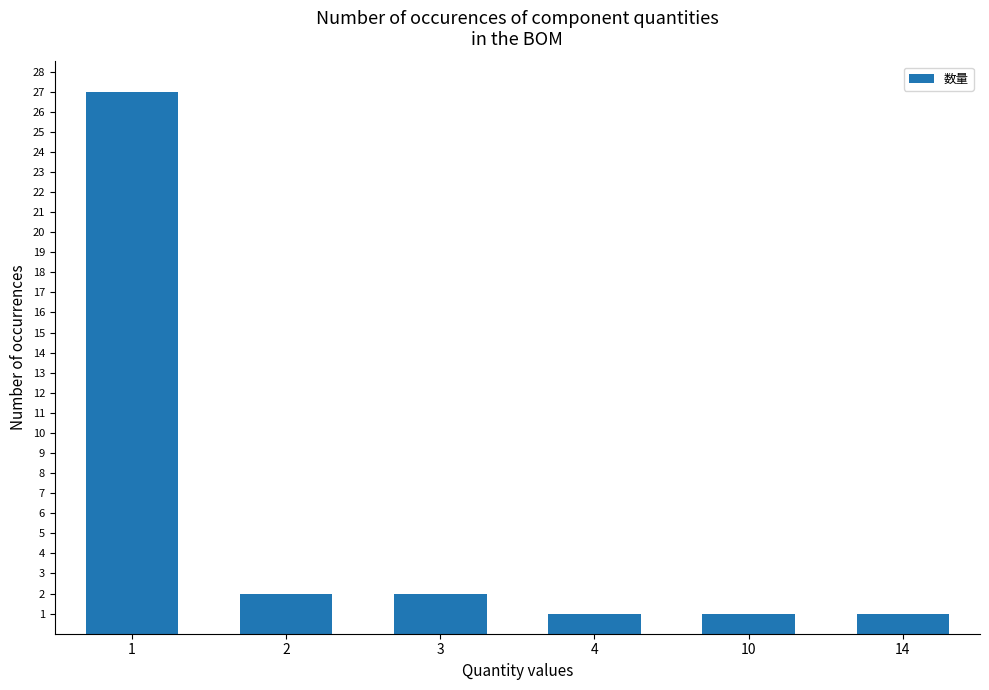

The chart shows a value of 2 at 3. True or false?

True